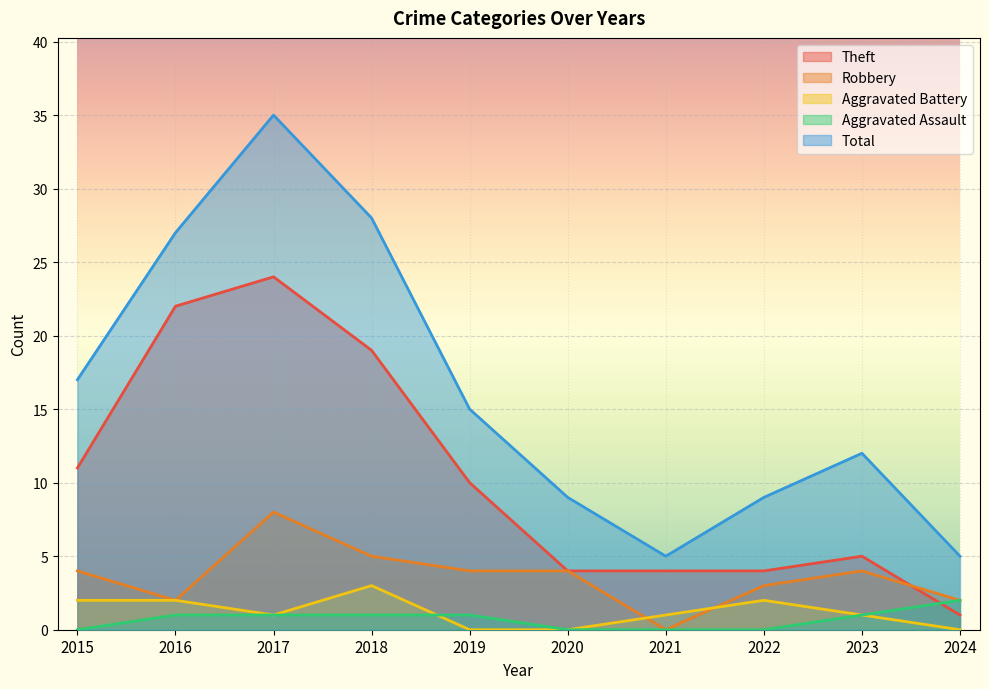

List the labels in order of Aggravated Assault value, smallest first.

2015, 2020, 2021, 2022, 2016, 2017, 2018, 2019, 2023, 2024